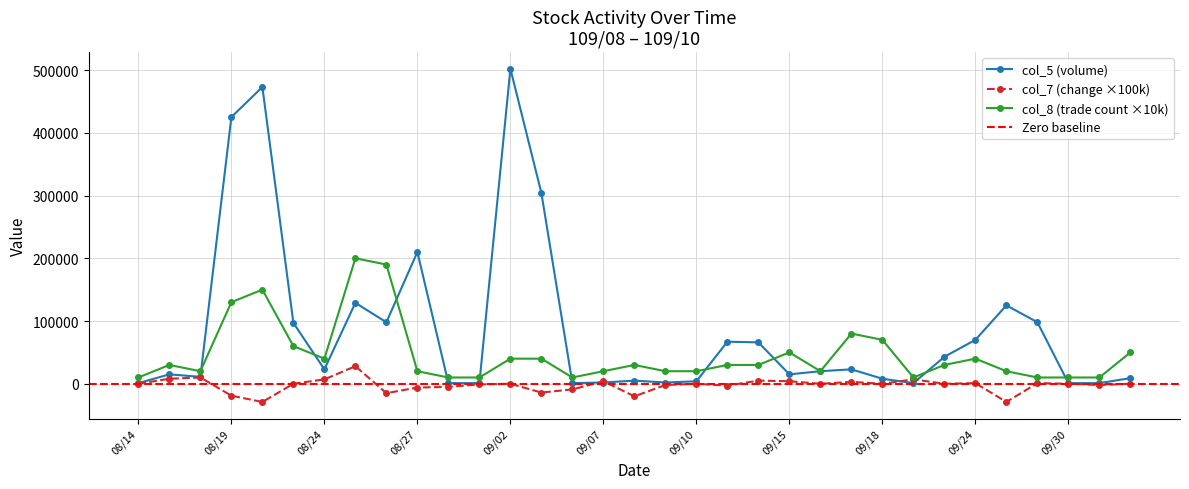

Is the value of col_7 (change) at 10/08 greater than the value of col_8 (trade count) at 09/14?

No